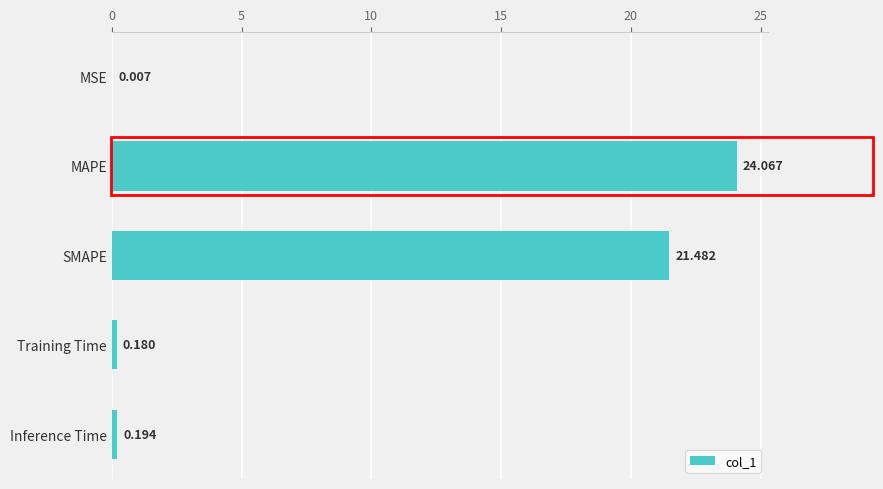

Where is the data nearest to the value 12?

SMAPE